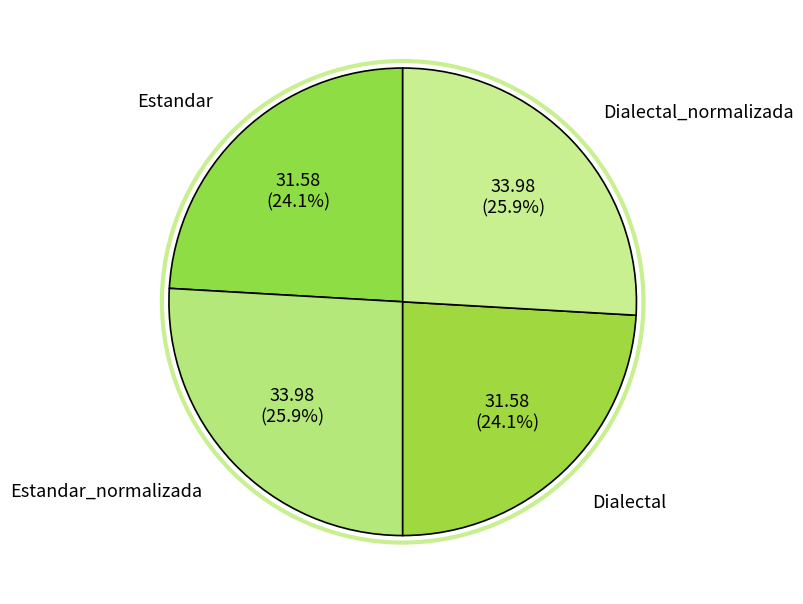

To the nearest percent, what percentage of the pie is Dialectal?

24%